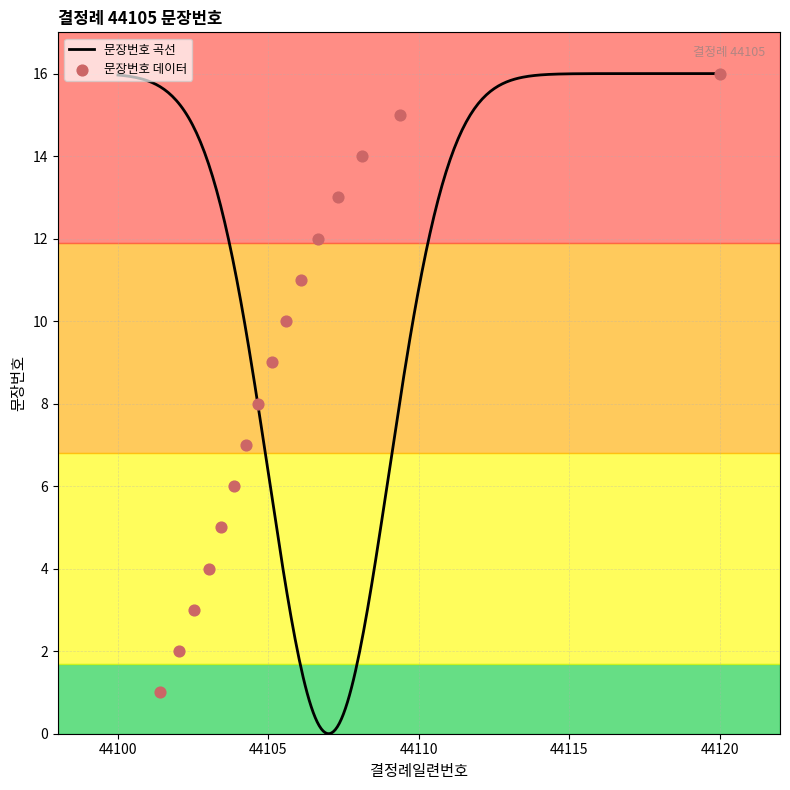

Between 3 and 8, which is larger?

8